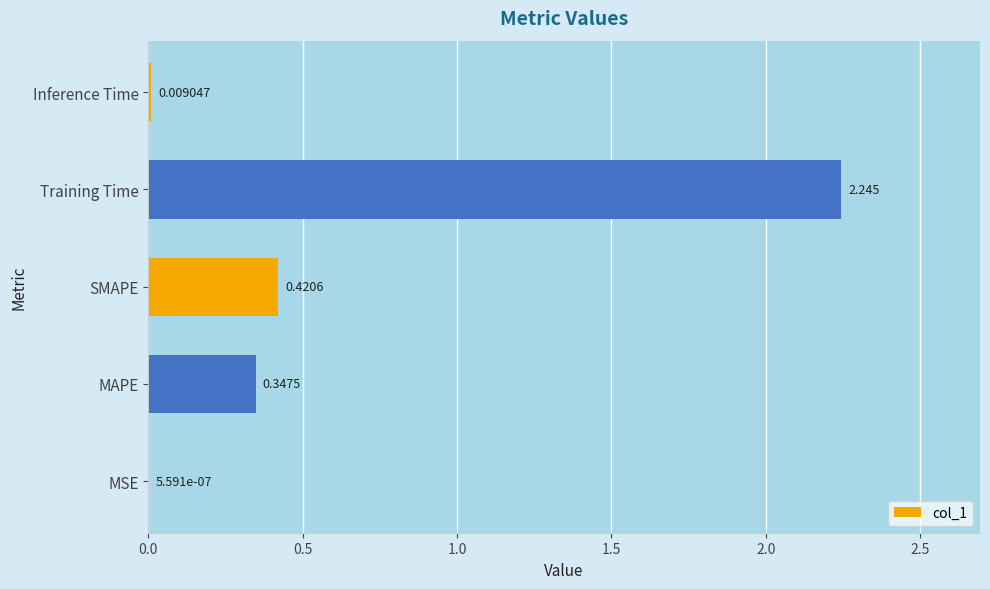

At which category does the chart reach its peak across all series?

Training Time